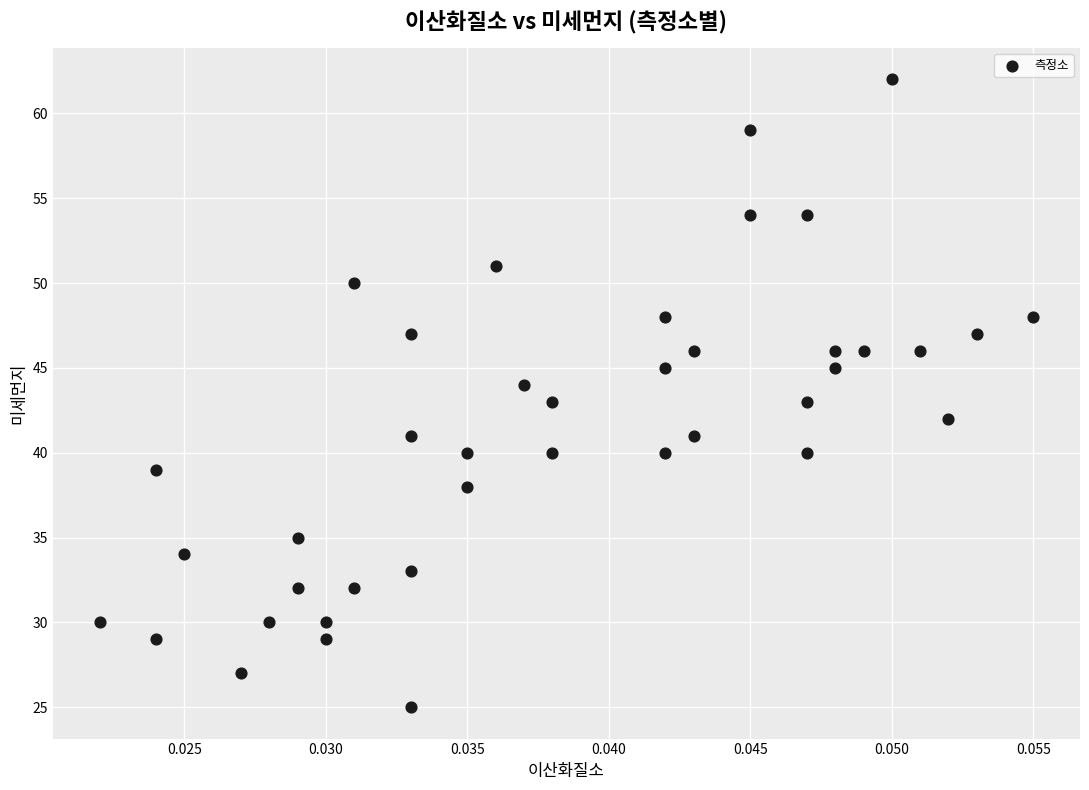

What is the range of Y values (max minus min)?

37